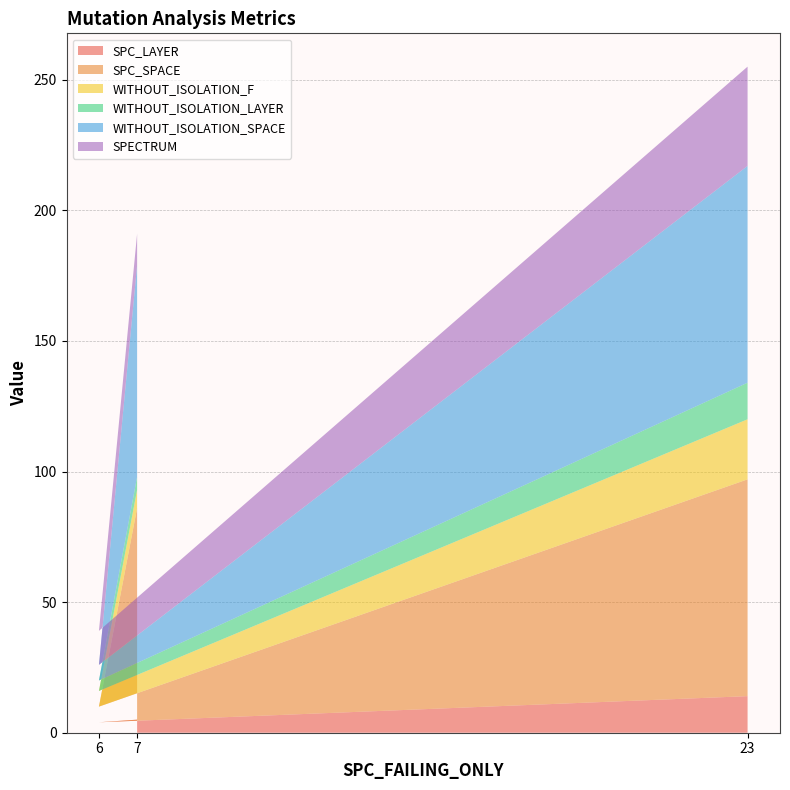

Reading right to left, what are all the values shown in this chart?

SPC_LAYER: 14	4	5
SPC_SPACE: 83	6	81
WITHOUT_ISOLATION_F: 23	6	7
WITHOUT_ISOLATION_LAYER: 14	4	5
WITHOUT_ISOLATION_SPACE: 83	6	81
SPECTRUM: 38	13	12